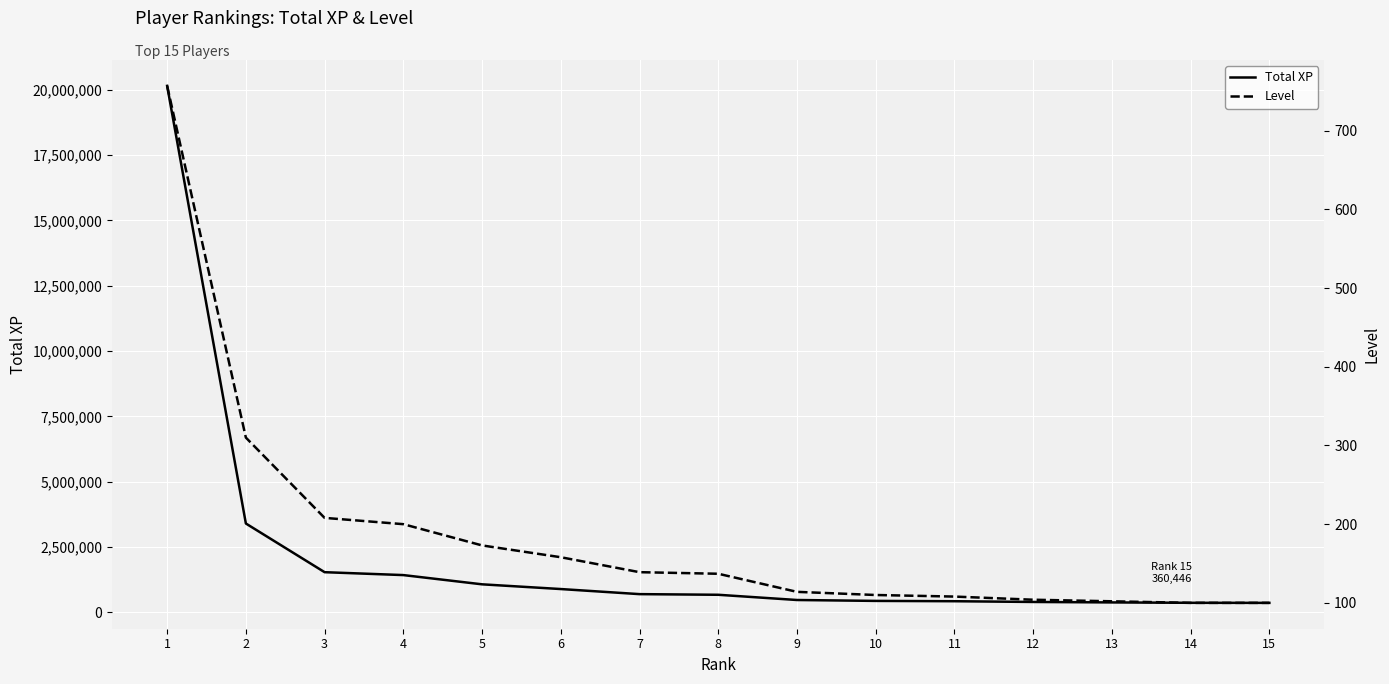

Does the chart display data point markers on the line(s)?

No